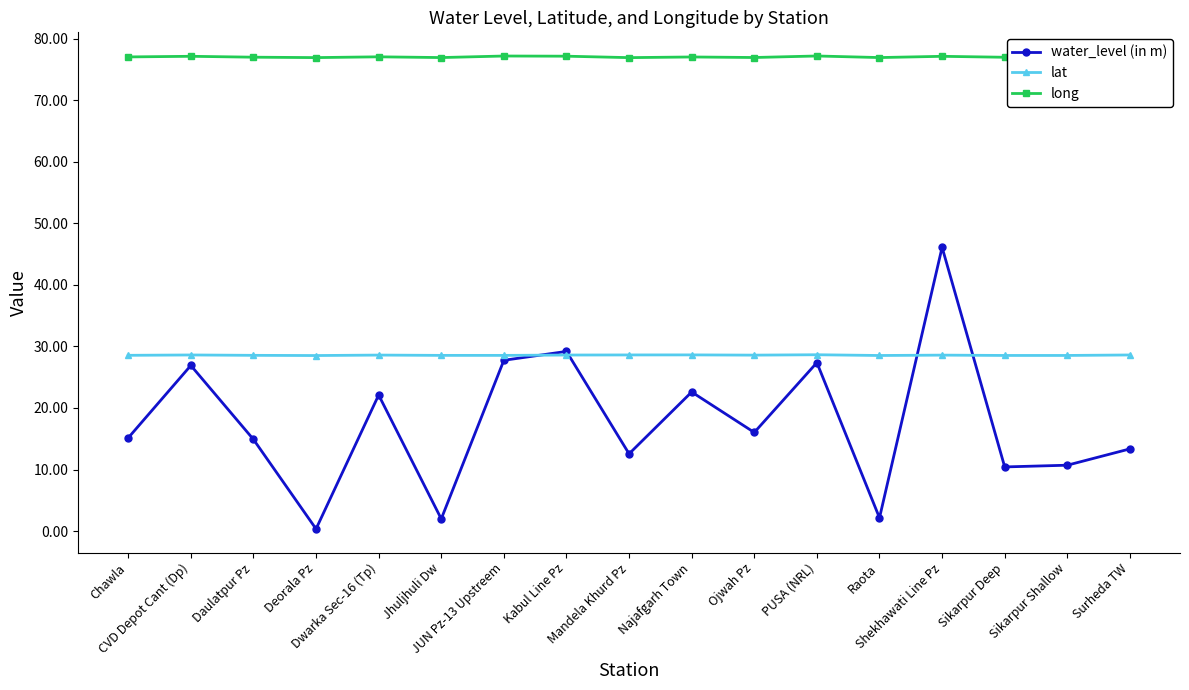

True or false: long and lat intersect in this chart.

False